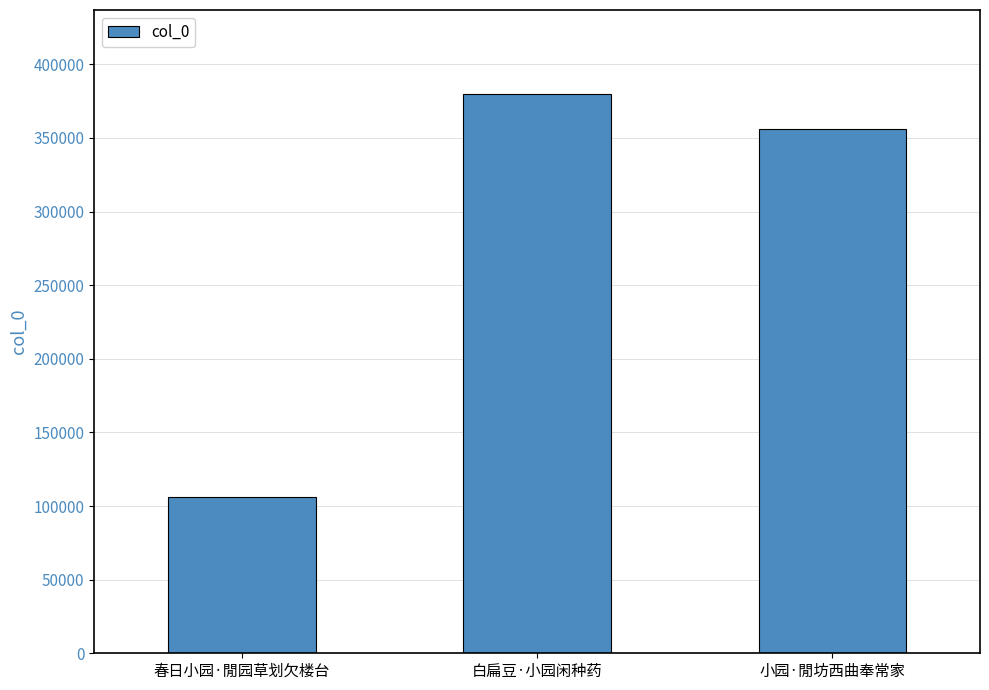

Reading left to right, extract all data points from this chart.

春日小园·閒园草划欠楼台=106063	白扁豆·小园闲种药=379931	小园·閒坊西曲奉常家=356122